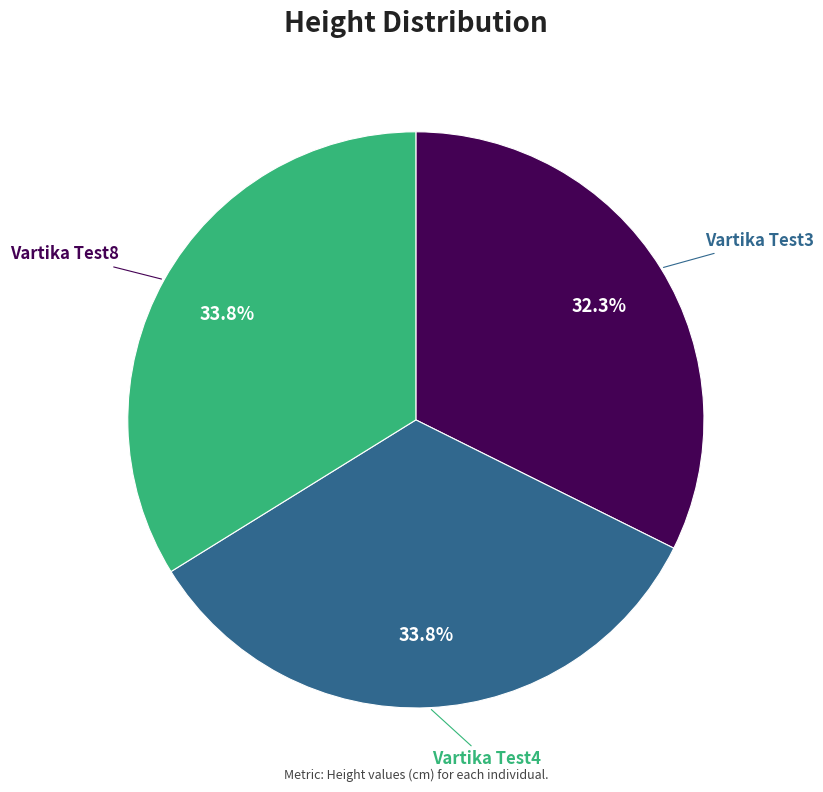

Count the number of slices in the pie.

3